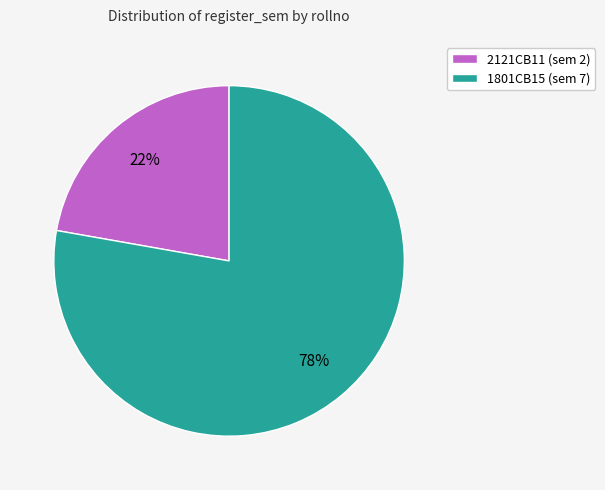

Between 2121CB11 and 1801CB15, which is larger?

1801CB15